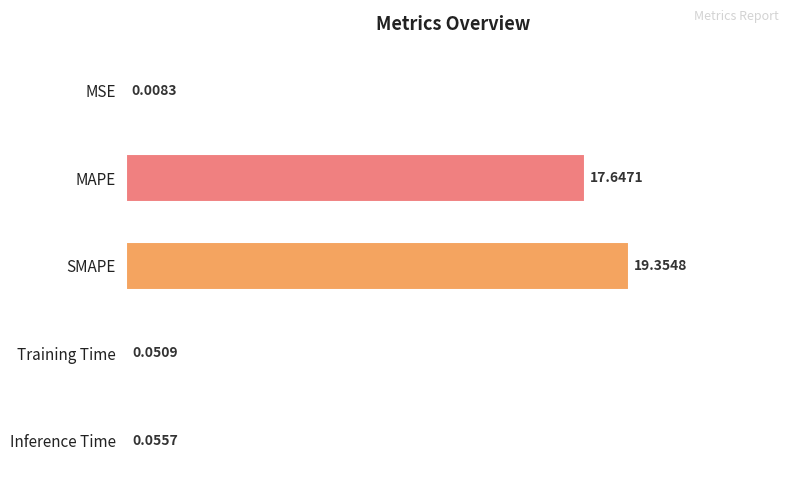

What is the sum of all values?

37.1